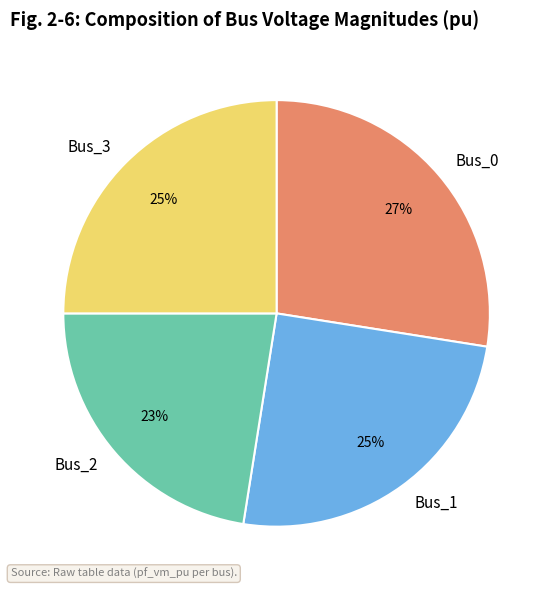

To the nearest percent, what is the combined percentage of Bus_1 and Bus_2?

48%